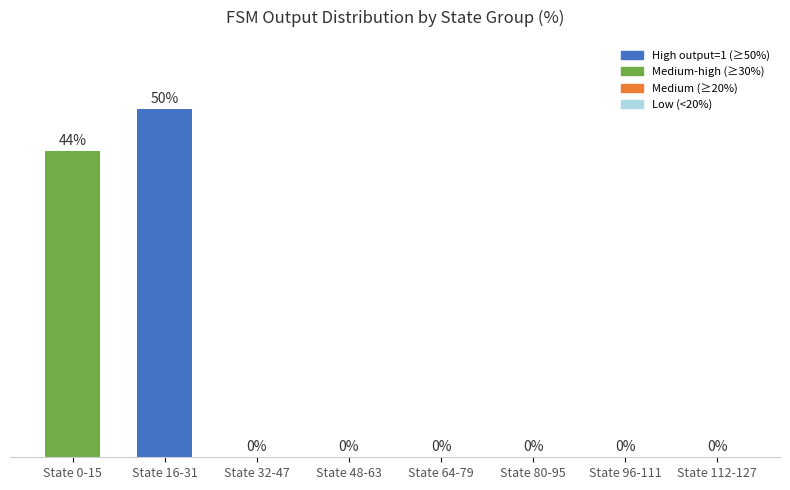

Where is the data nearest to the value 25?

State 0-15